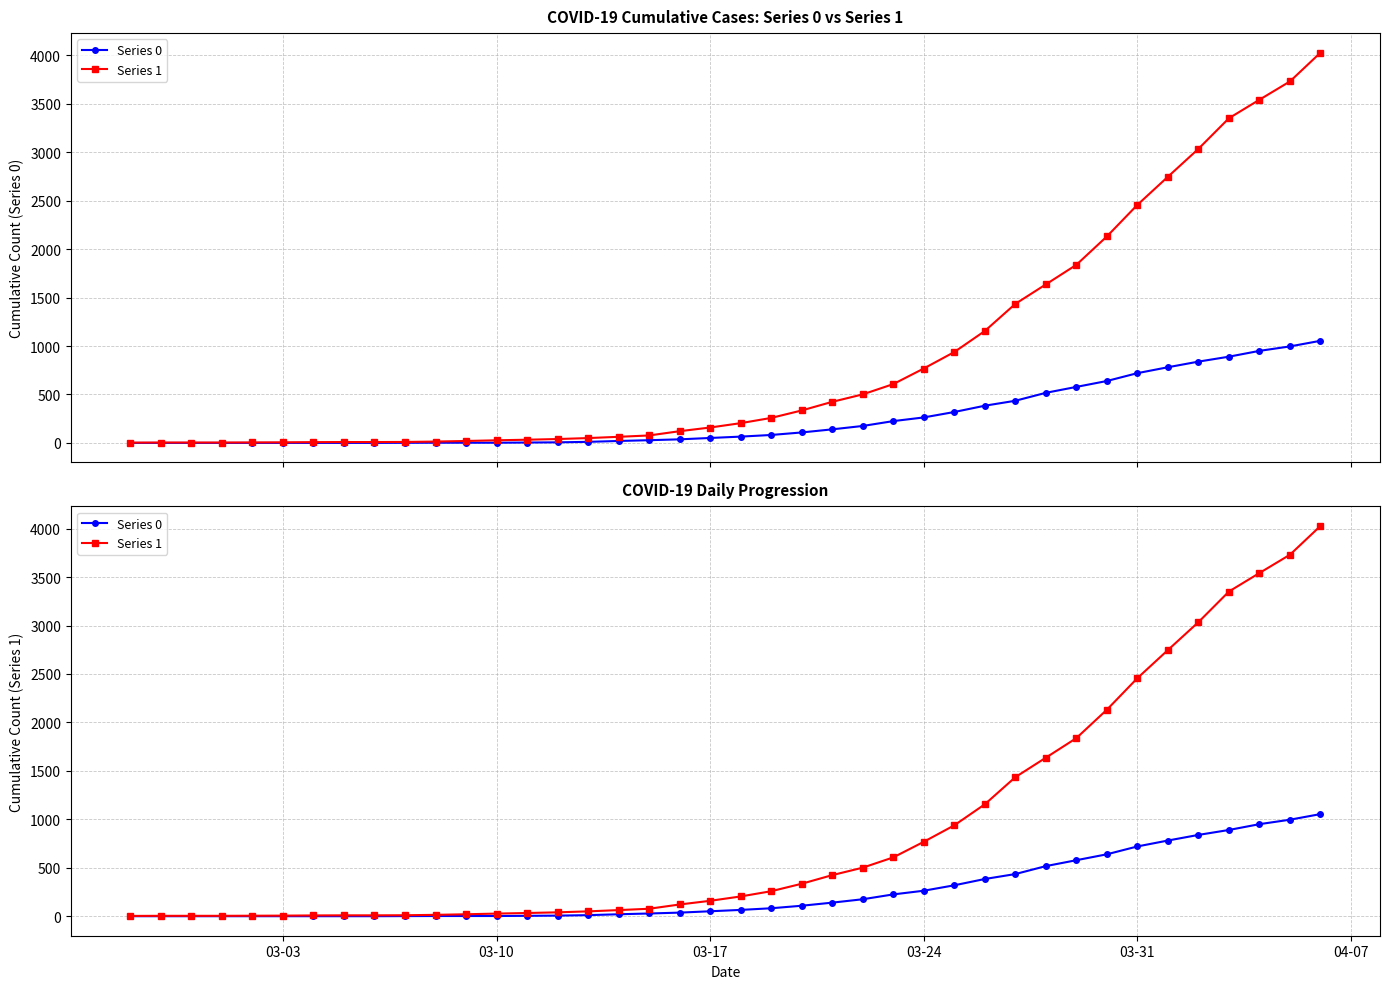

At how many categories does at least one series exceed 2925?

5